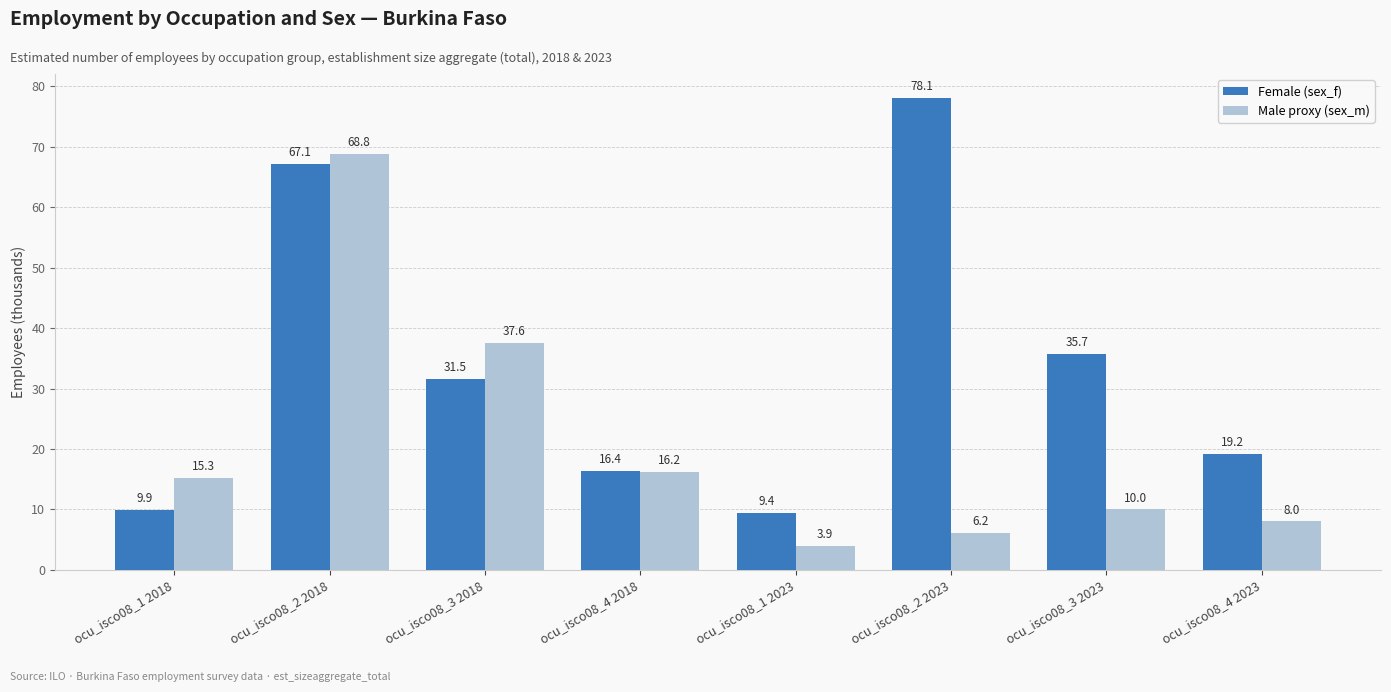

The value of Male proxy (sex_m) at ocu_isco08_2 2018 is 68.8. True or false?

True